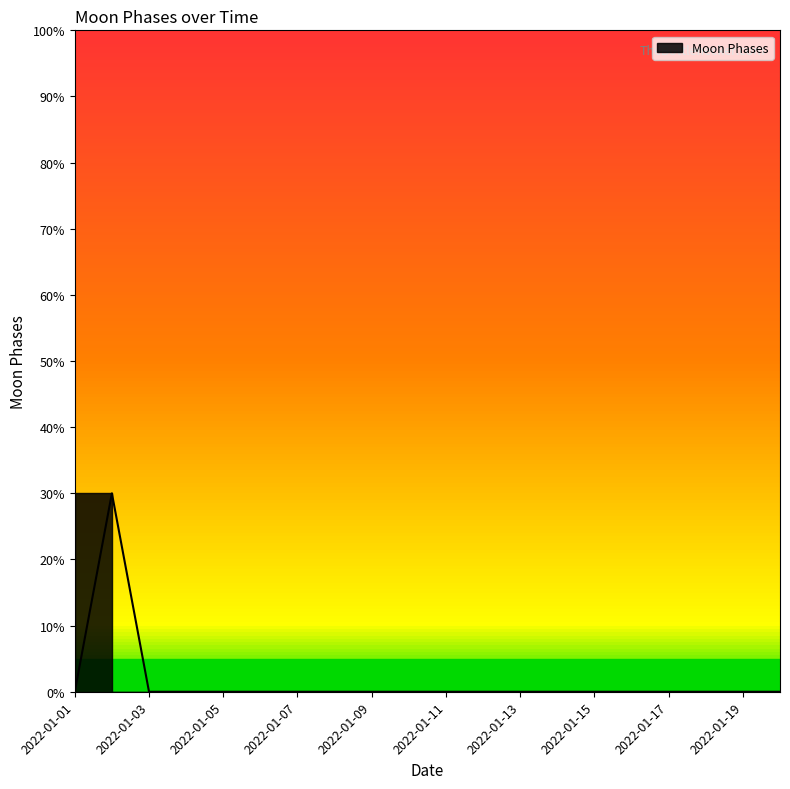

List the labels in order of value, largest first.

2022-01-02, 2022-01-01, 2022-01-03, 2022-01-04, 2022-01-05, 2022-01-06, 2022-01-07, 2022-01-08, 2022-01-09, 2022-01-10, 2022-01-11, 2022-01-12, 2022-01-13, 2022-01-14, 2022-01-15, 2022-01-16, 2022-01-17, 2022-01-18, 2022-01-19, 2022-01-20